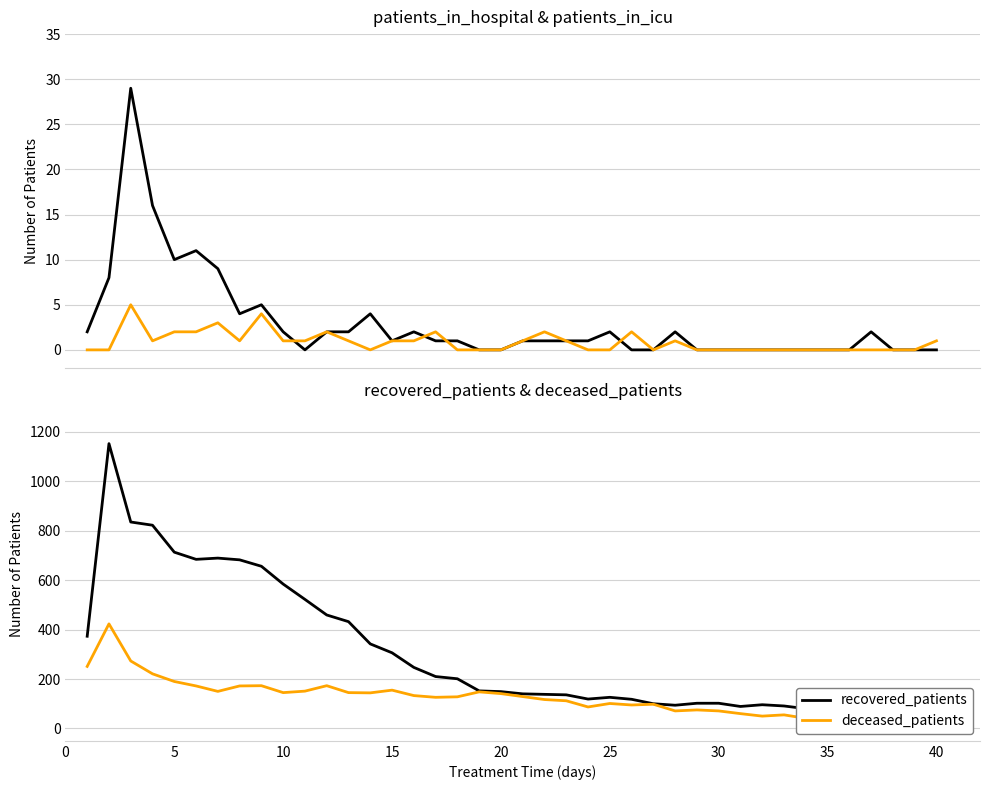

Which series has the largest total across all categories?

recovered_patients